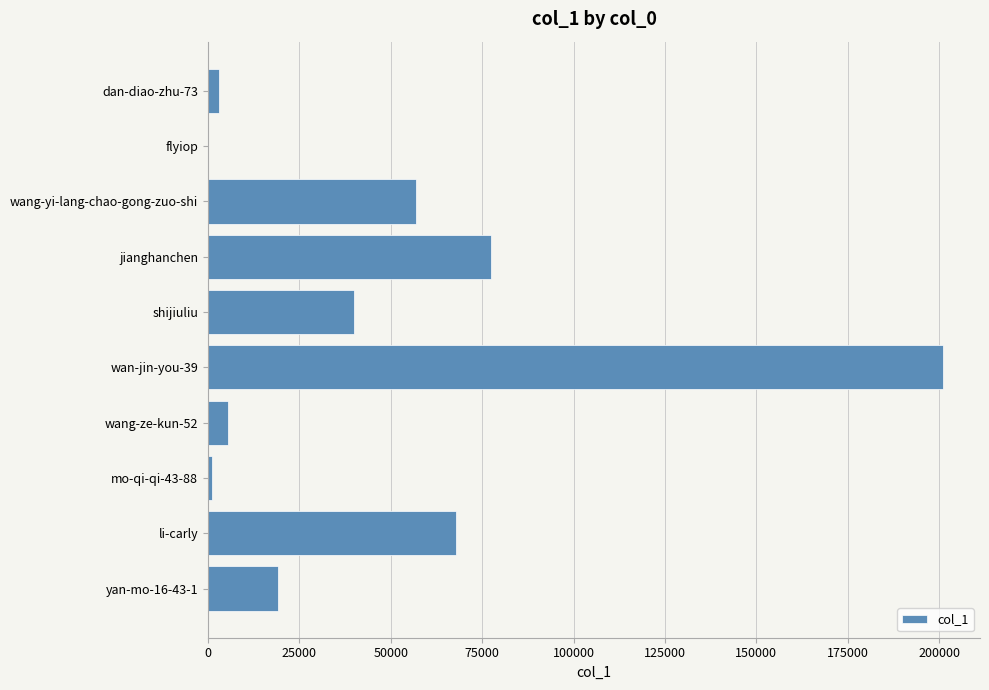

What is the greatest value displayed?

201113